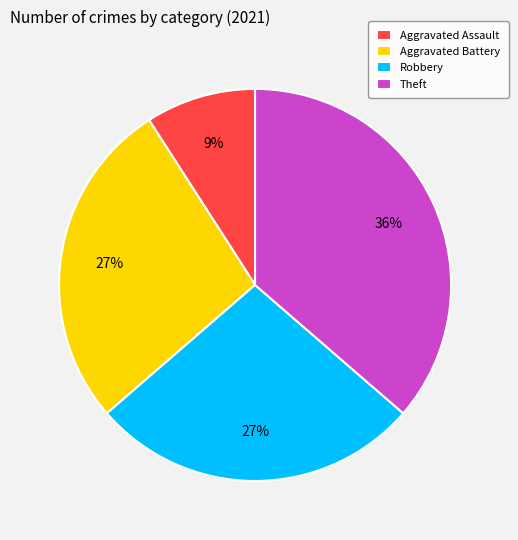

What is the ratio of the value at Theft to the value at Aggravated Battery?

1.3